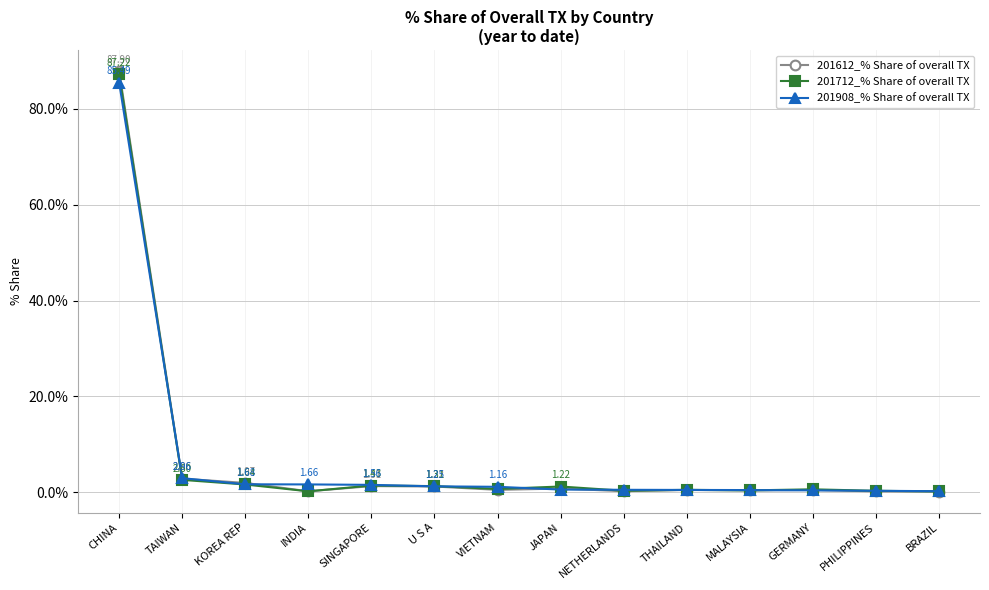

Is the value of 201712_% Share of overall TX at TAIWAN greater than the value of 201908_% Share of overall TX at THAILAND?

Yes